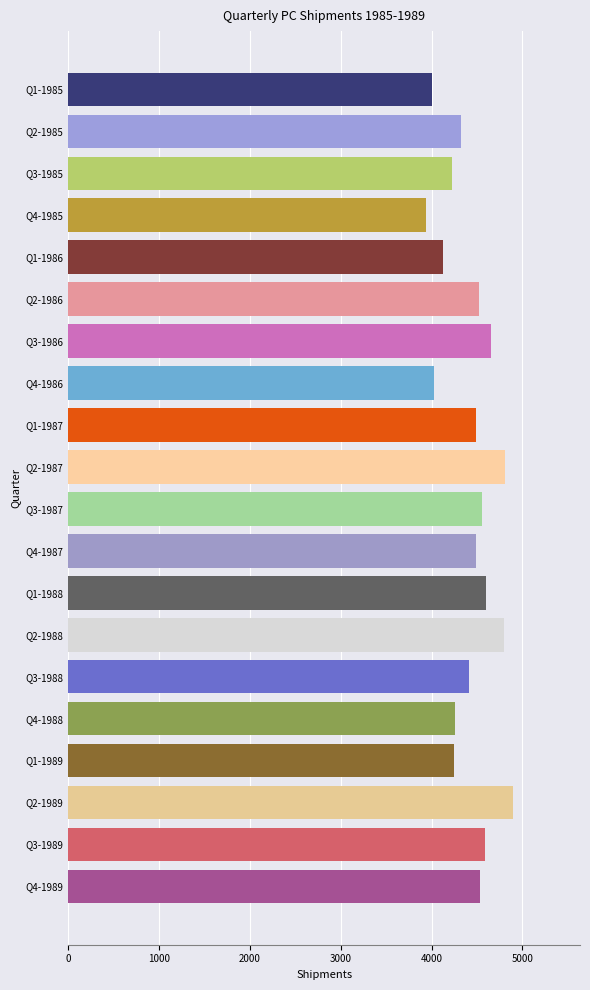

What is the smallest value displayed?

3944